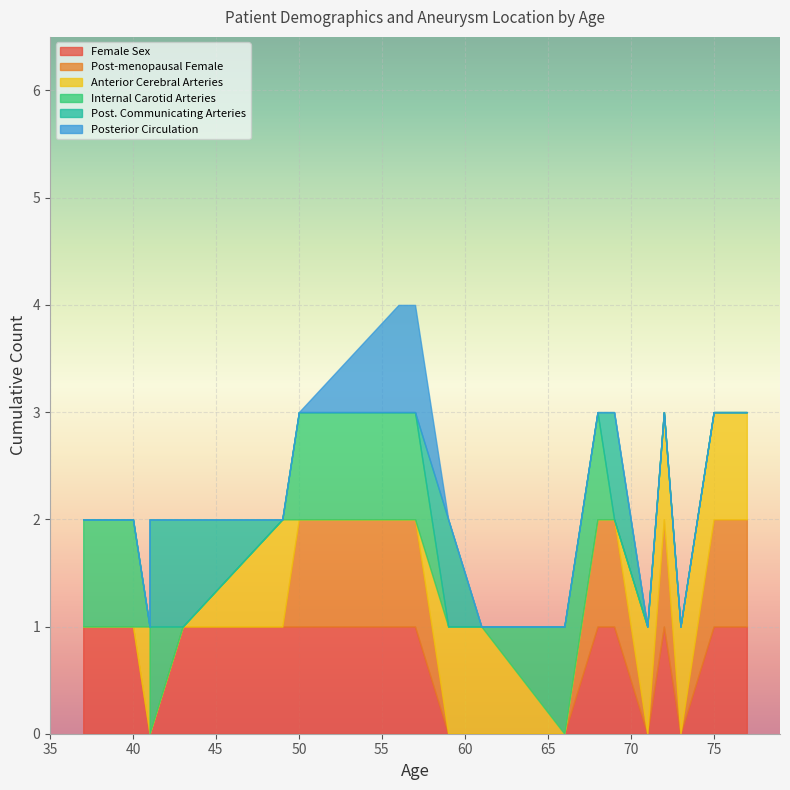

The value of Posterior Circulation at 73 is 0. True or false?

True